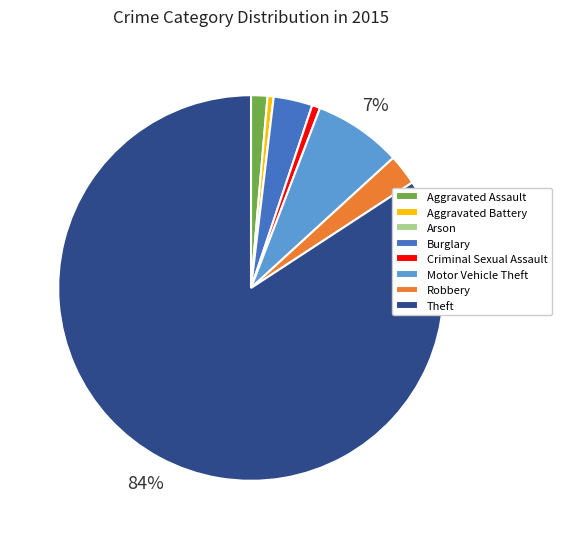

What is the largest slice in the pie chart?

Theft